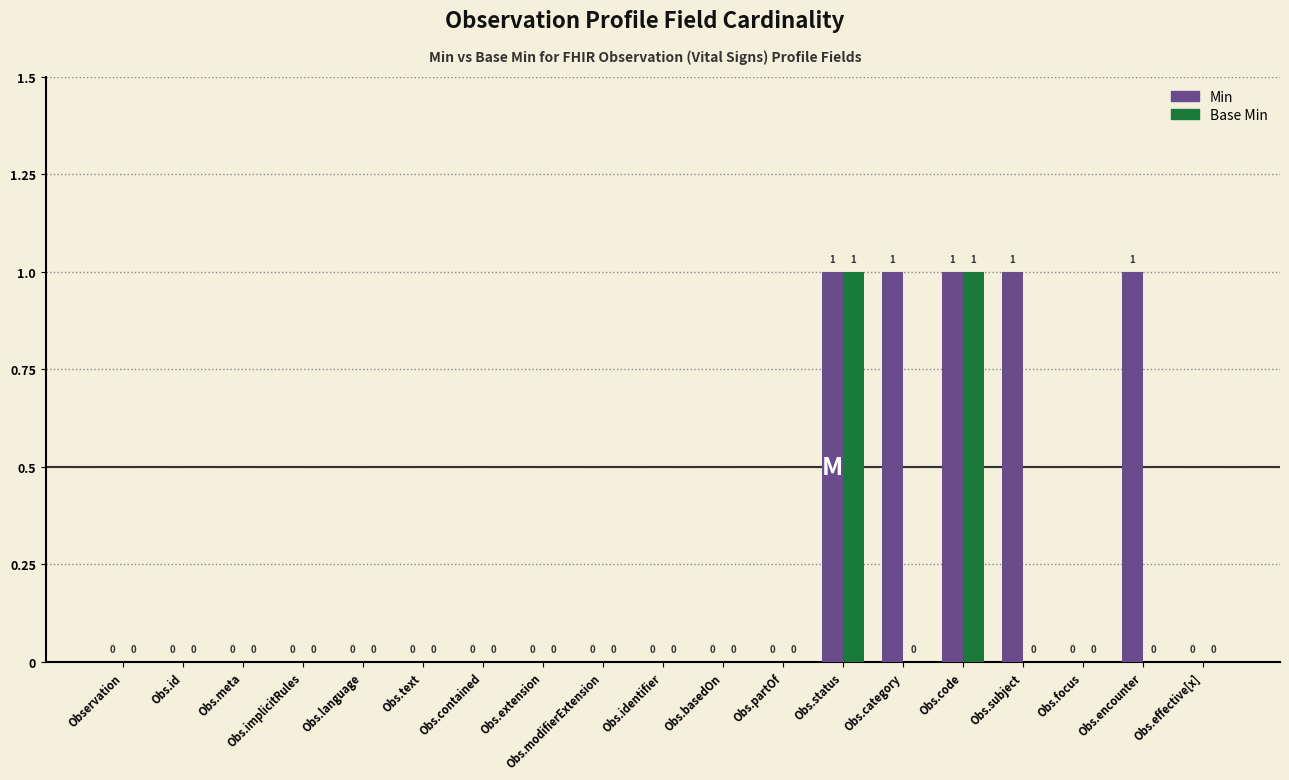

How many series are shown in this chart?

2